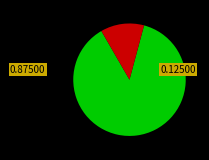

Is there a majority slice in this chart?

Yes